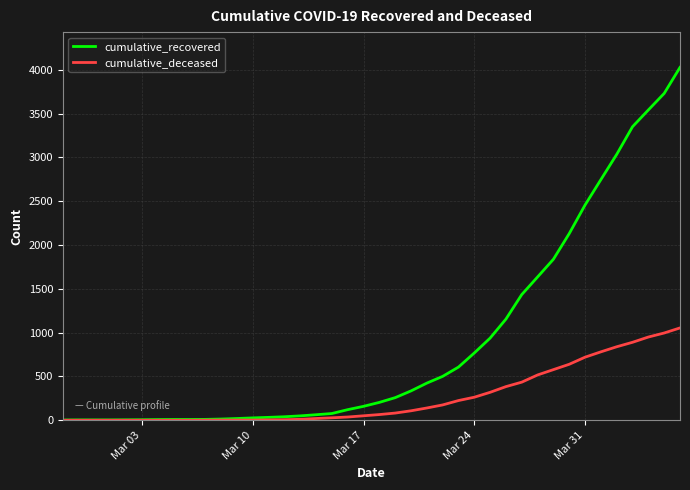

Which series has the largest total across all categories?

cumulative_recovered